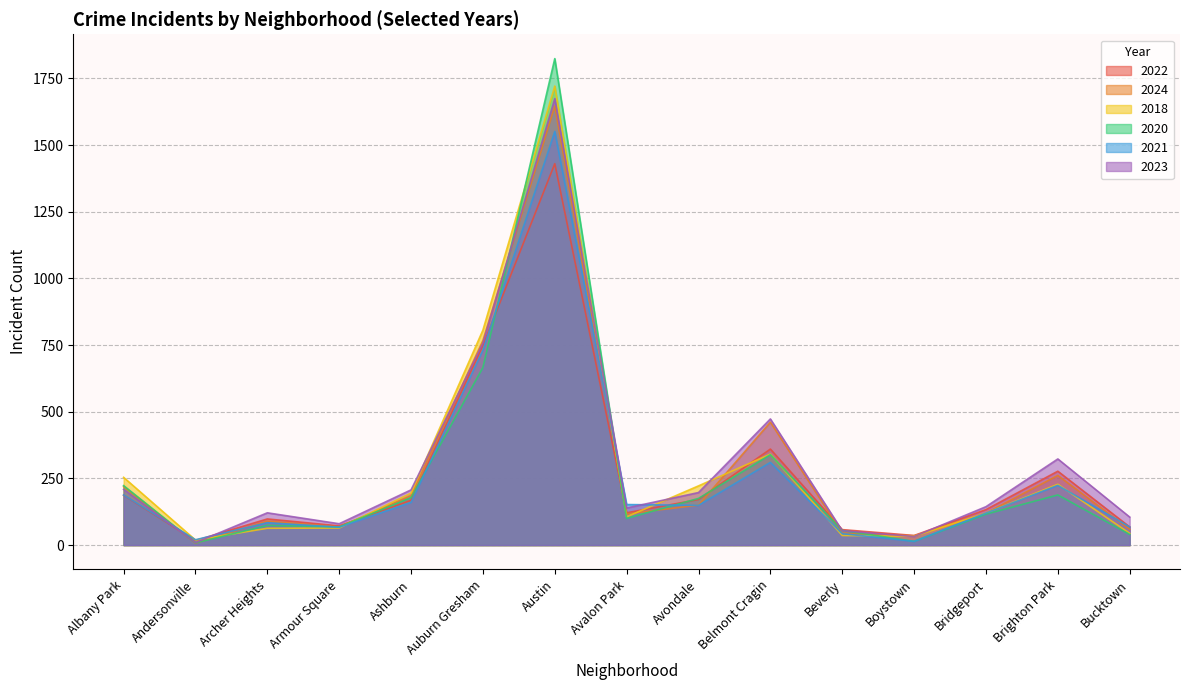

How many interior local valleys does the 2023 series have?

4